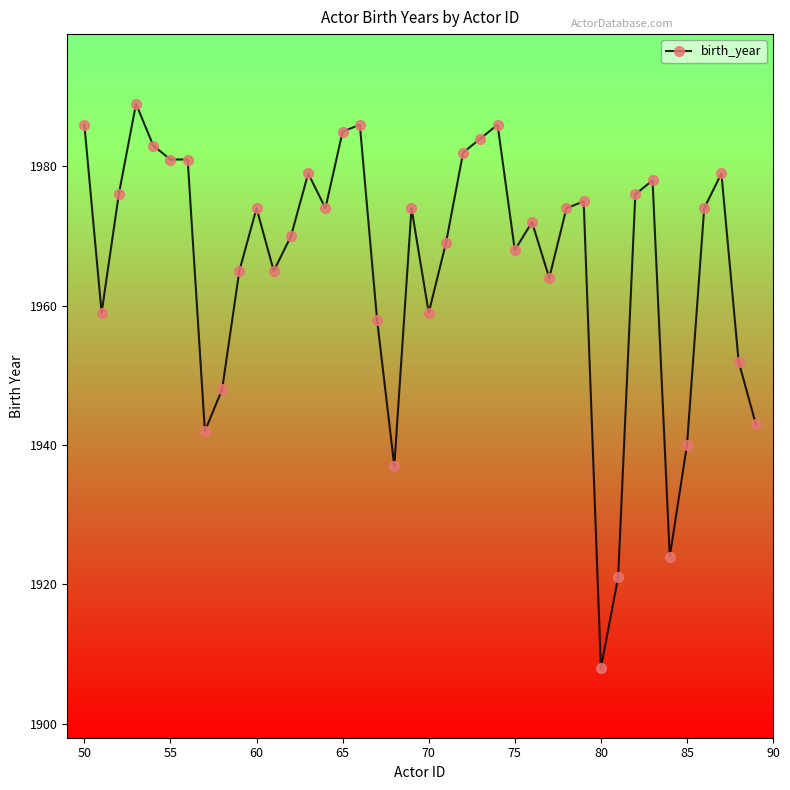

What is the sum of all values?

78640